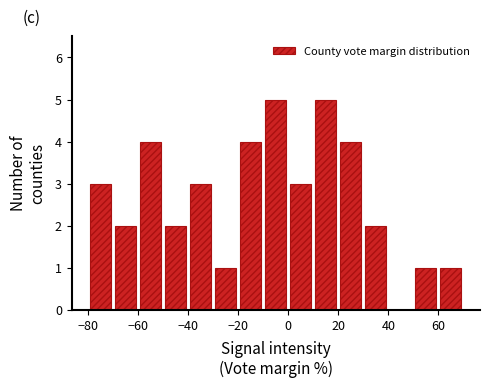

Reading left to right, transcribe this chart: for each bar, give the range it covers on the x-axis and its height. The values are not printed on the chart, so give them approximately, as read against the axis.

-80 to -70: 3
-70 to -60: 2
-60 to -50: 4
-50 to -40: 2
-40 to -30: 3
-30 to -20: 1
-20 to -10: 4
-10 to 0: 5
0 to 10: 3
10 to 20: 5
20 to 30: 4
30 to 40: 2
40 to 50: 0
50 to 60: 1
60 to 70: 1